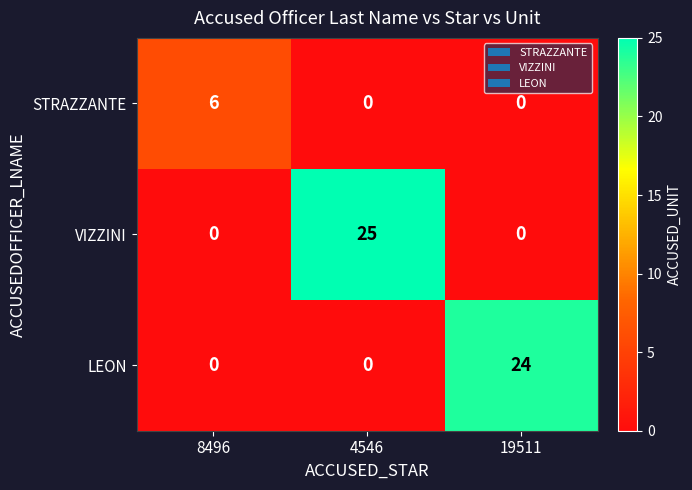

What is the total value across all series at 19511?

24